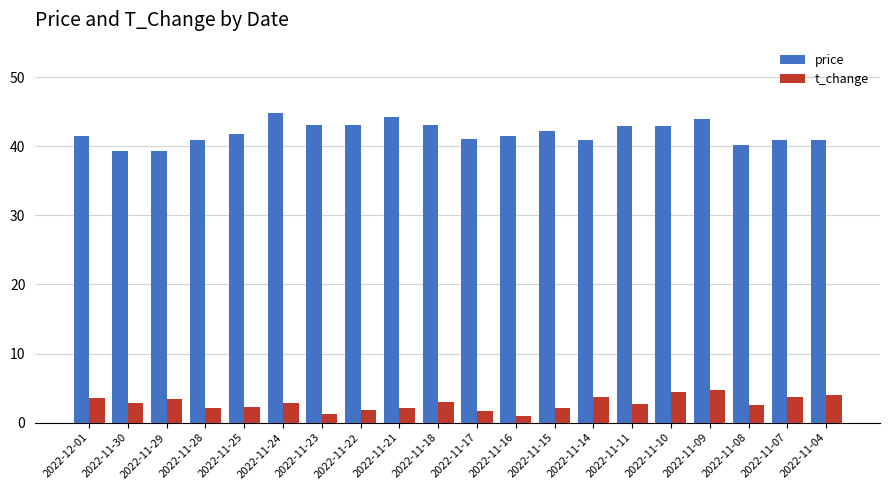

How many data points does each series have?

20